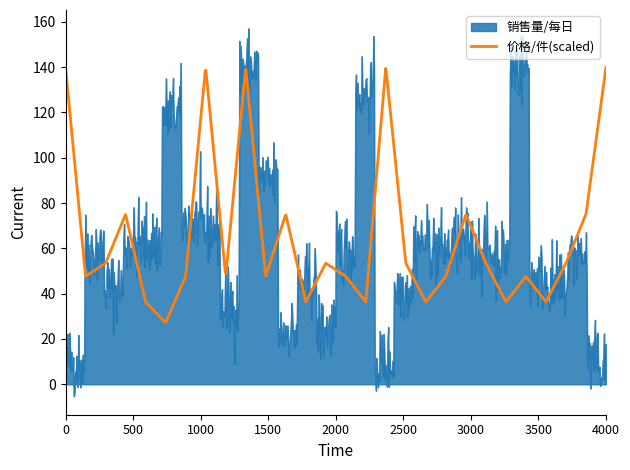

What is the greatest value displayed?

157.1